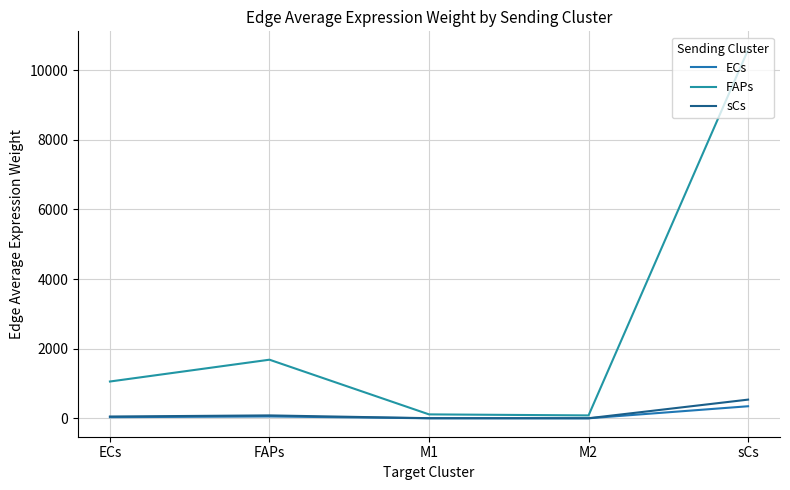

Is this an area chart (filled region under the line)?

No